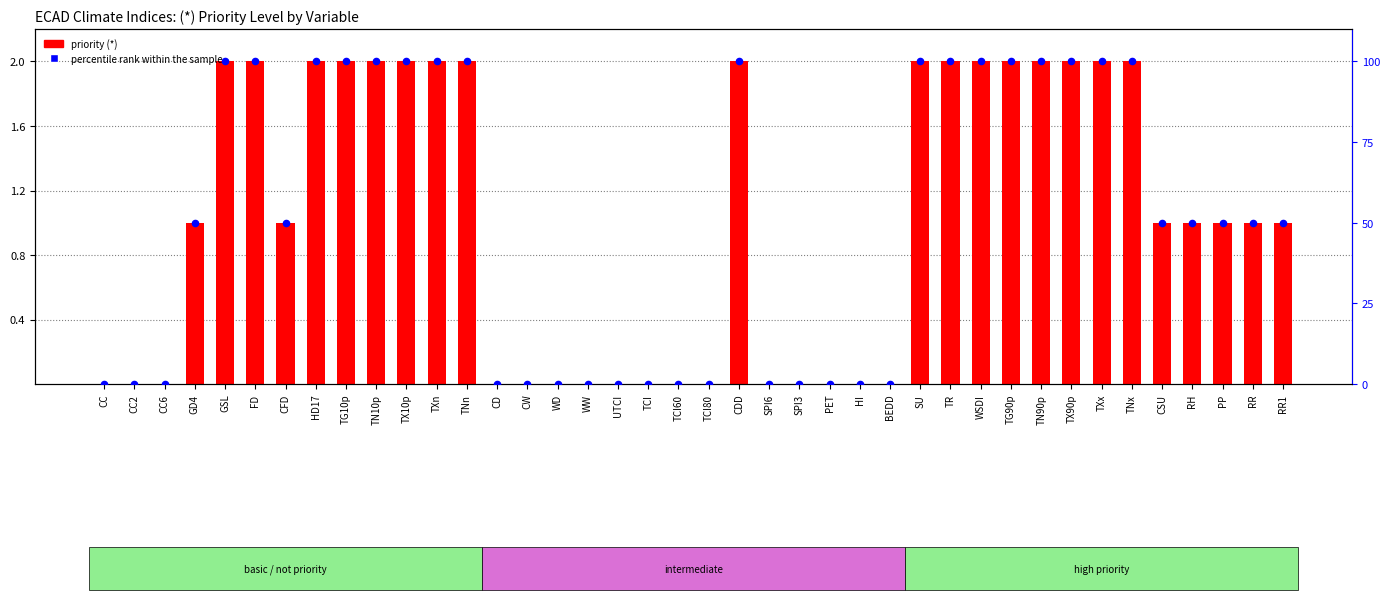

At how many categories does at least one series exceed 65?

17